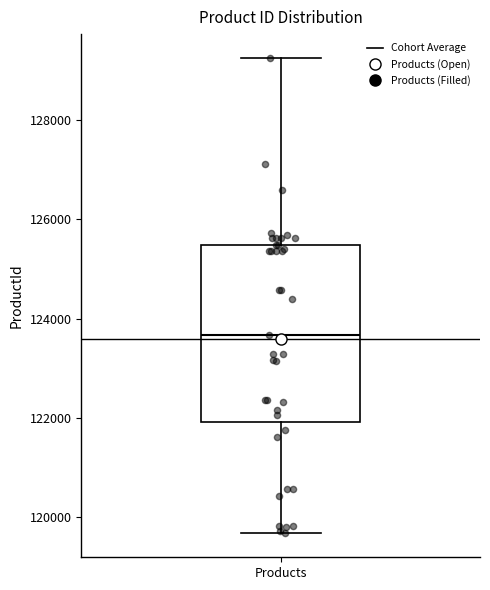

Transcribe this box plot: give where the median line is, the range the box spans, and where the two whiskers end, as read against the y-axis. The values are not printed on the chart, so give them approximately, as read against the axis.

median 123600, box 122000 to 125400, whiskers 119600 to 129200